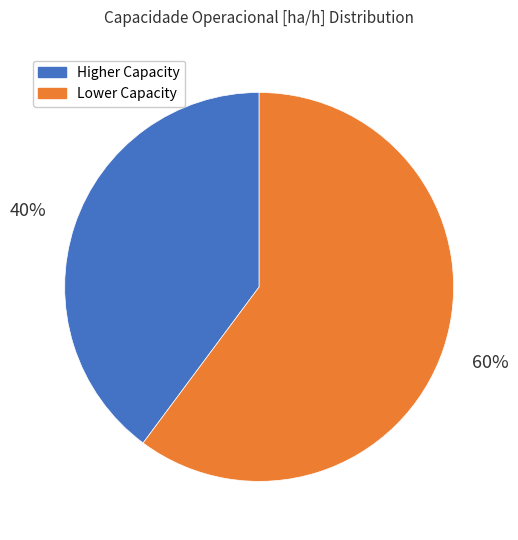

How many slices are in this pie chart?

2